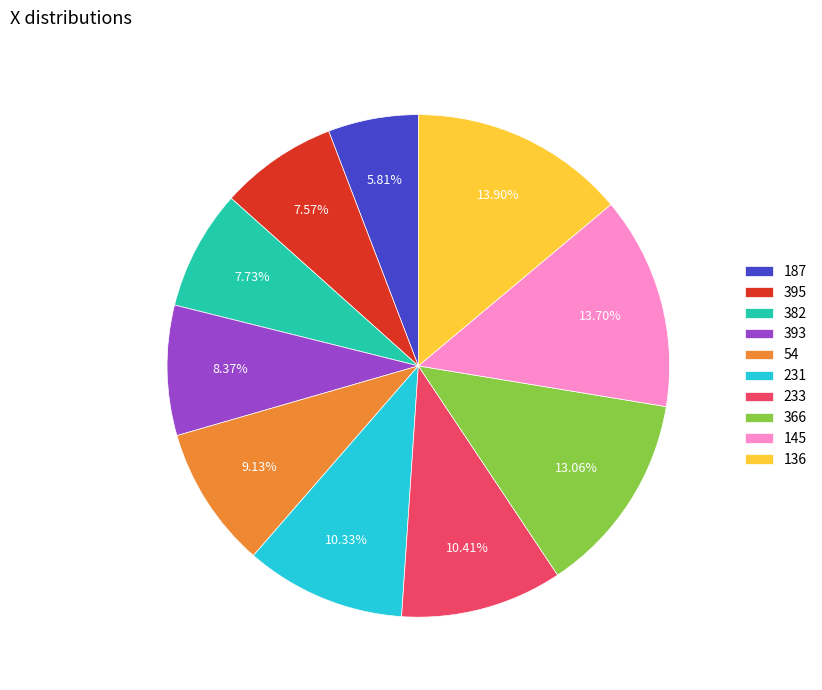

To the nearest percent, what is the difference between the 136 and 54 slice percentages?

5%